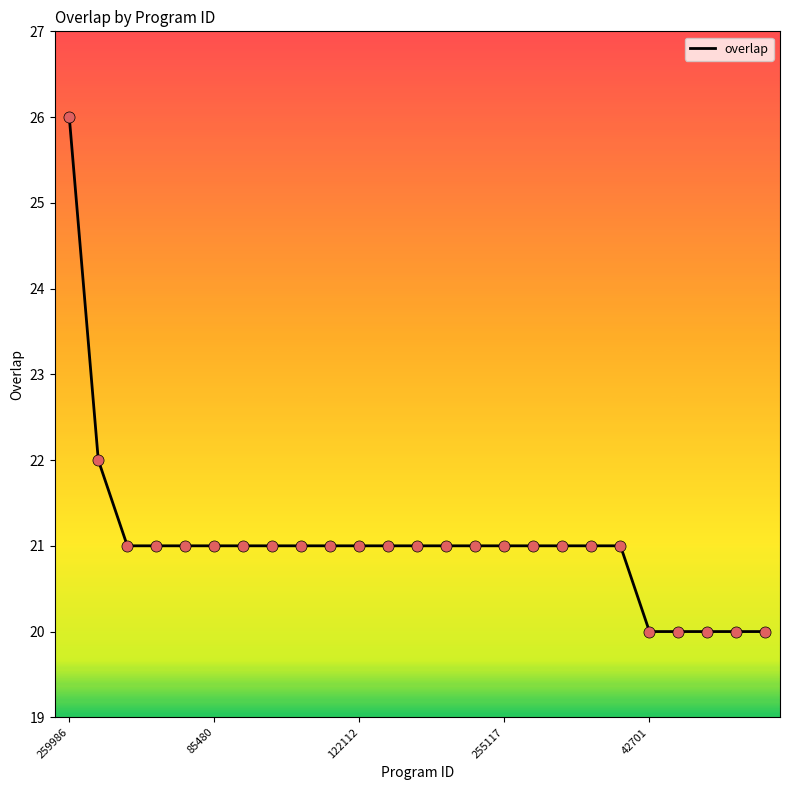

What is the smallest value displayed?

20